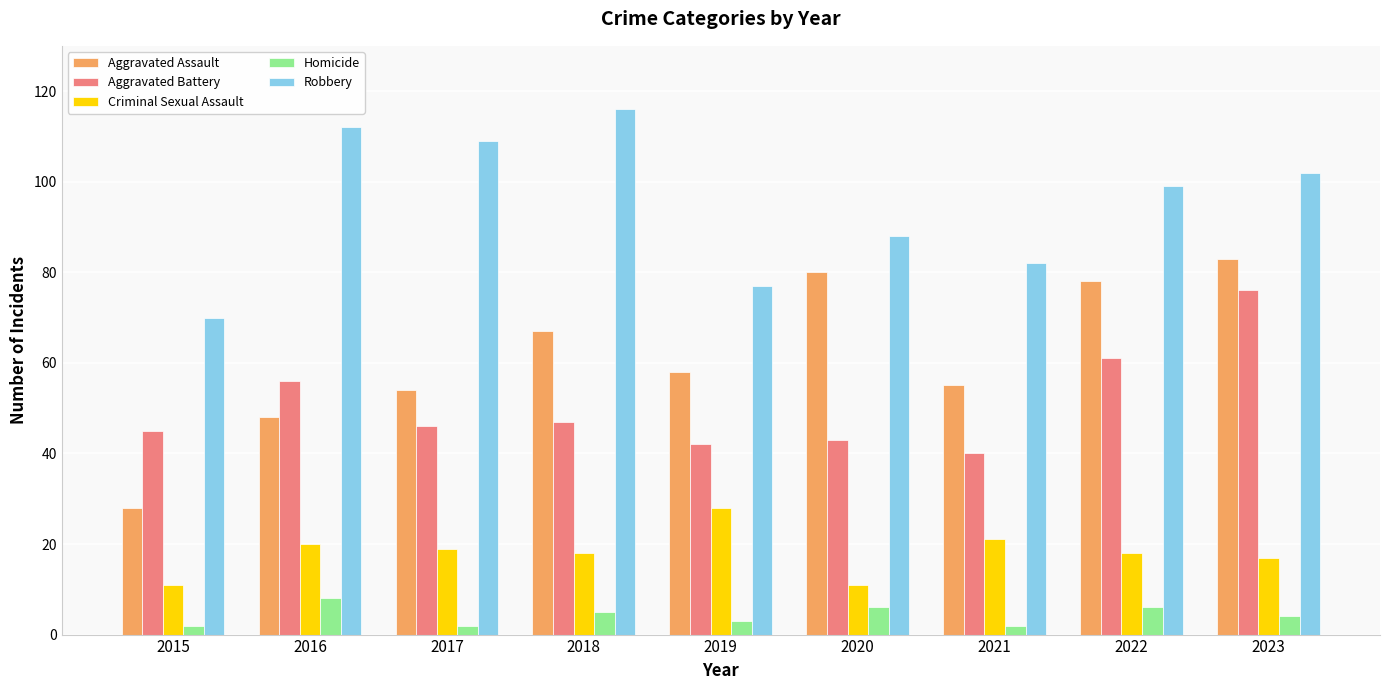

At which category is the sum across all series the highest?

2023